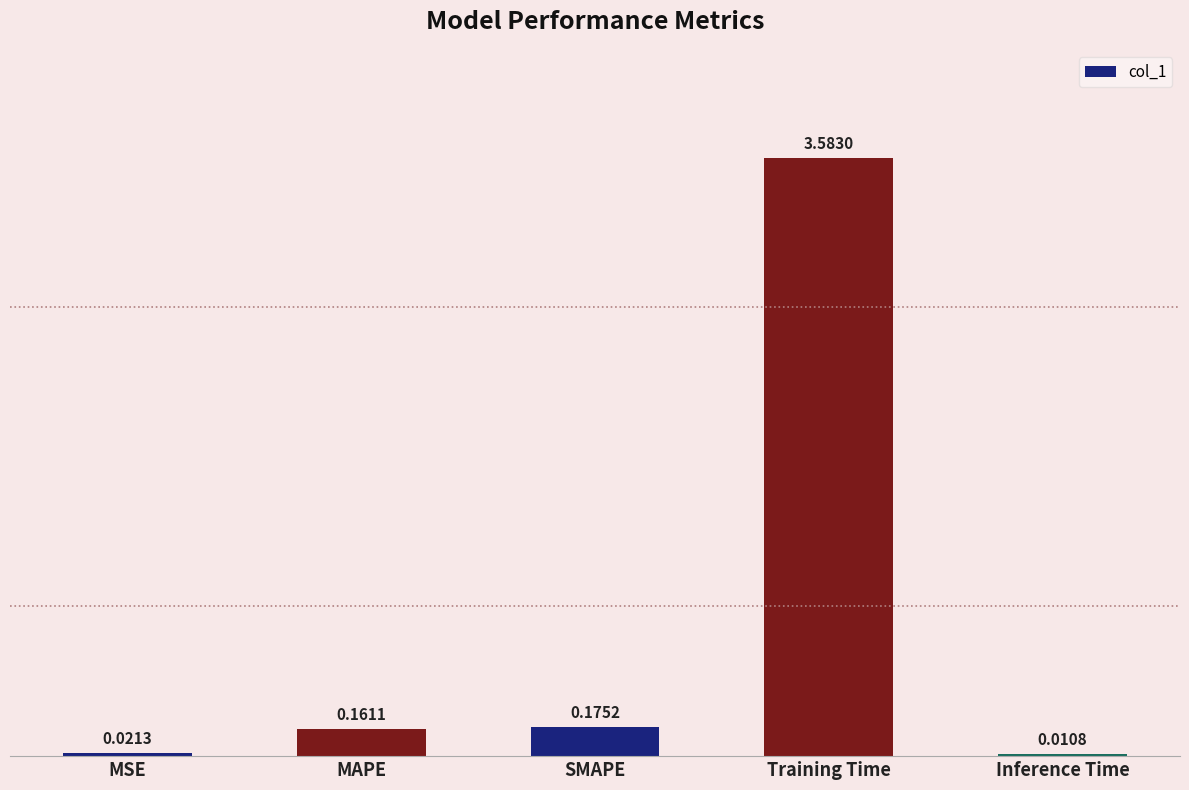

What is the sum of all values?

4.0